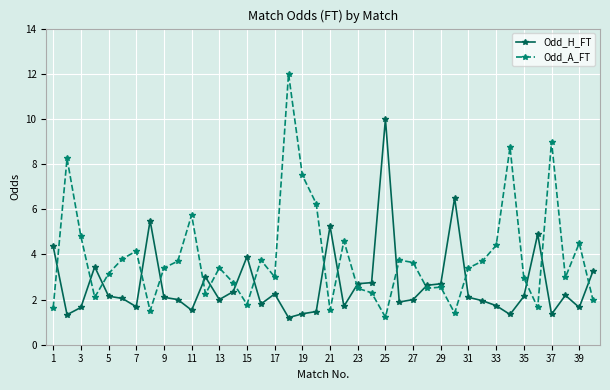

What is the difference between the maximum and minimum values in the Odd_H_FT series?

8.8